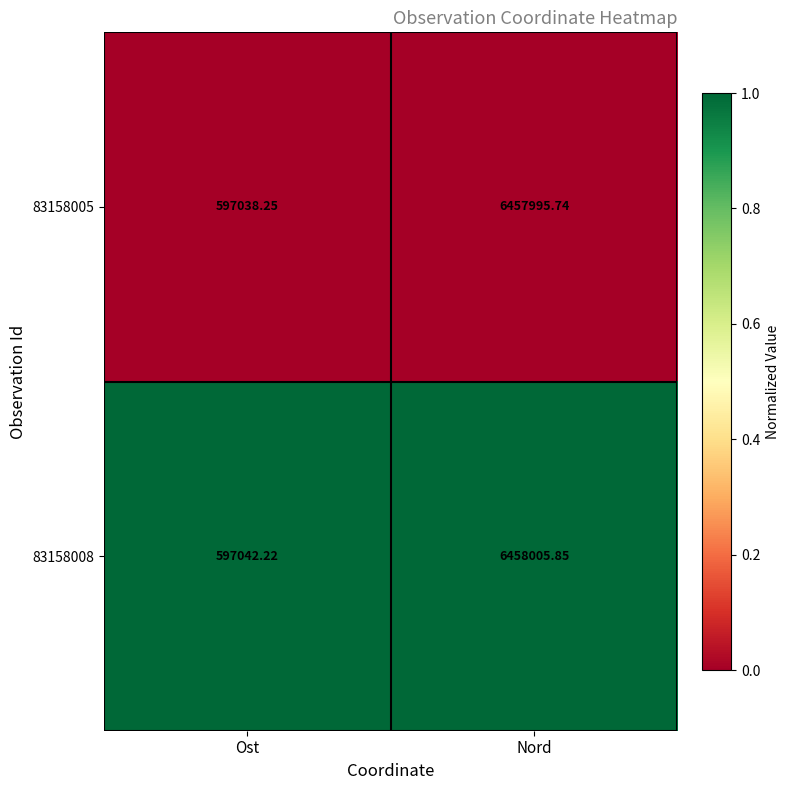

Rank the series by their maximum value, from highest to lowest.

83158008, 83158005